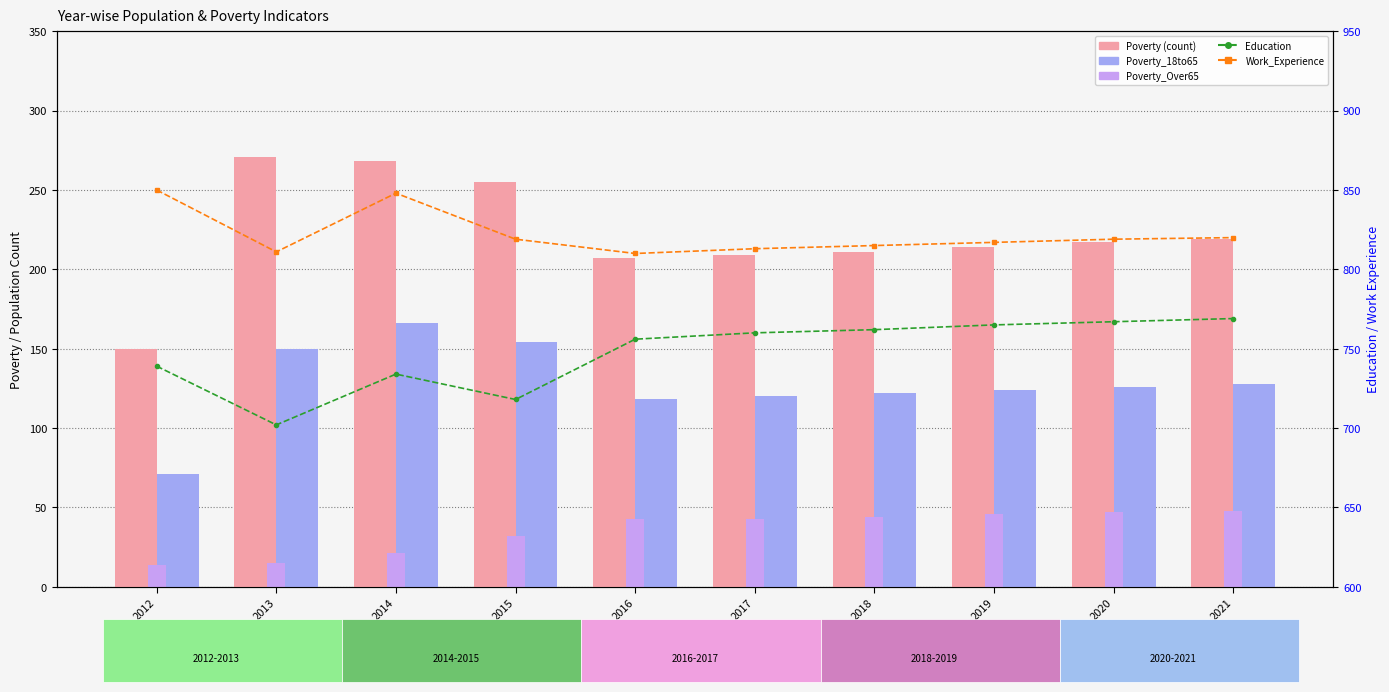

Where does the Poverty series first go above 217?

2013